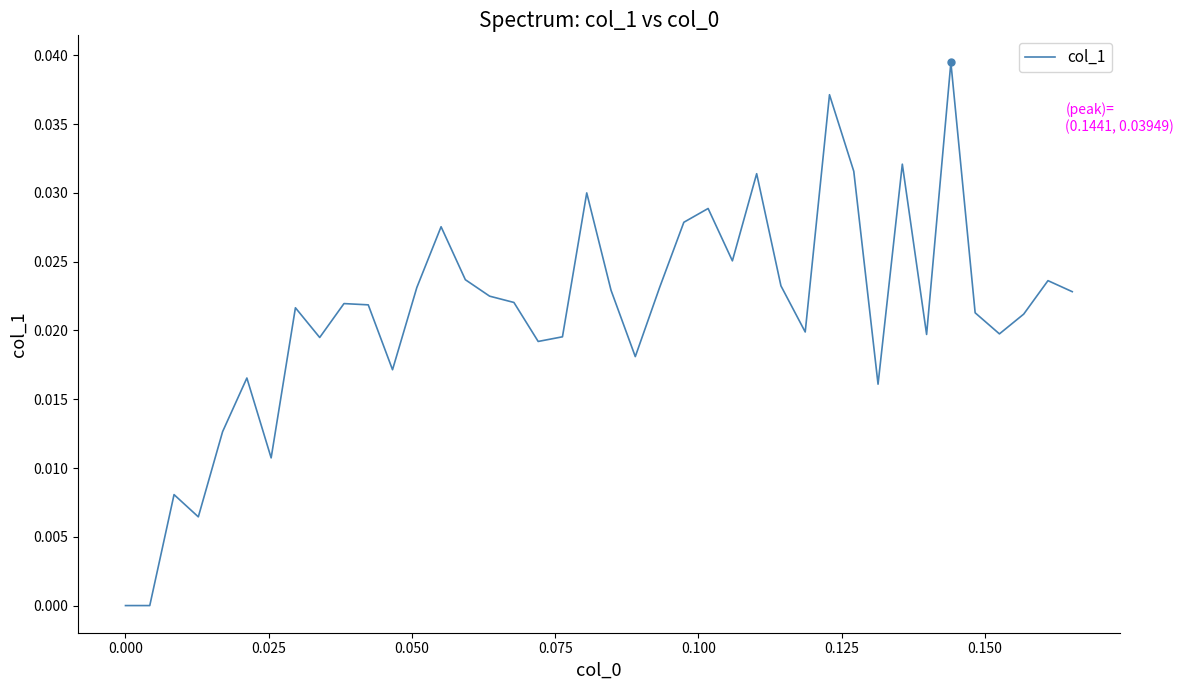

Does the chart display data point markers on the line(s)?

No